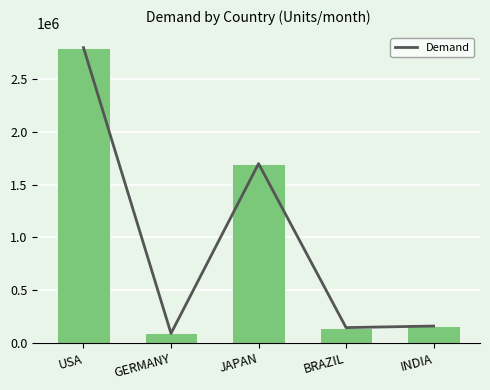

Reading right to left, extract all data points from this chart.

160000	145000	1700000	90000	2800000